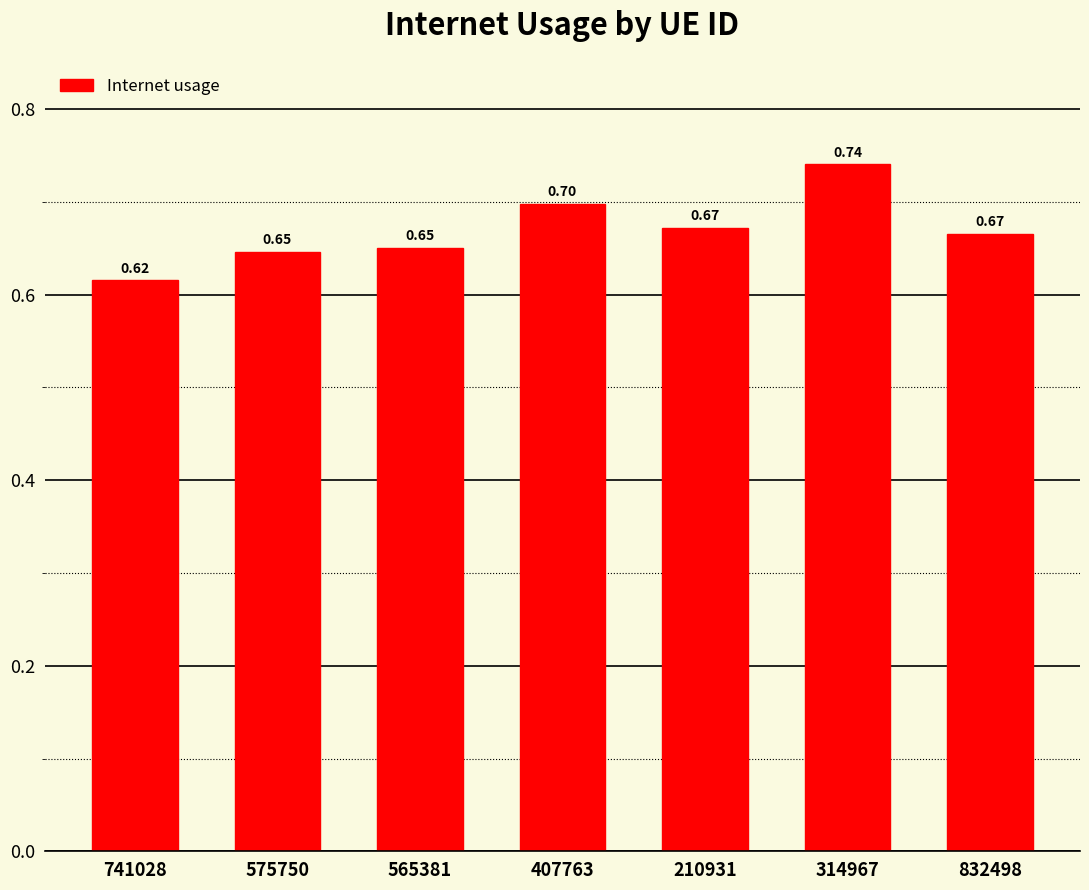

Is it true that the value at 210931 is 0.7?

True